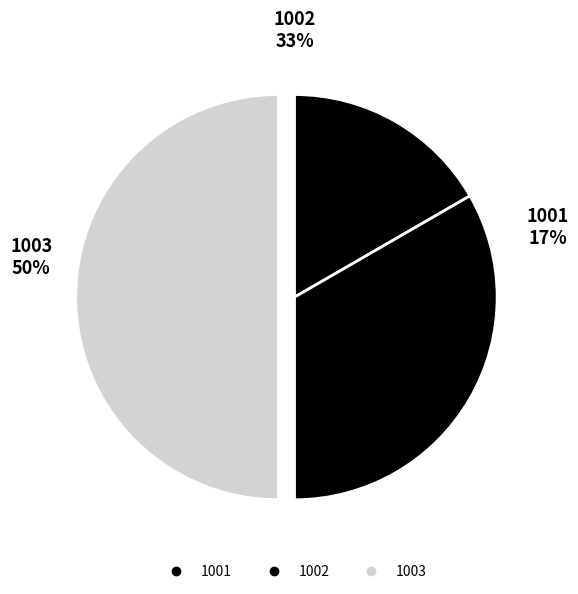

How many slices are in this pie chart?

3